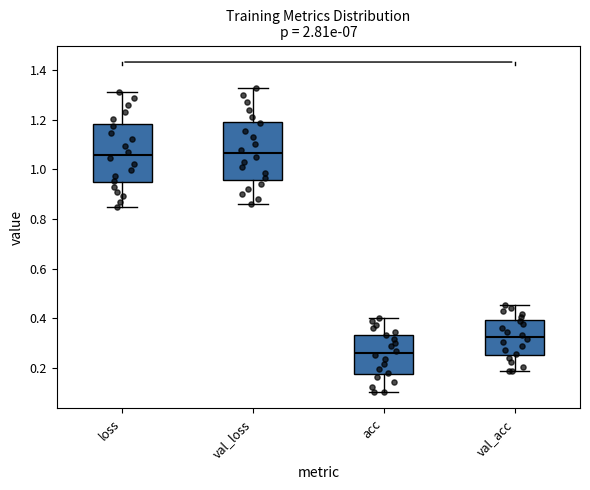

Reading left to right, read every box against the y-axis: the position of its median line, the range the box covers, and the ends of its whiskers. The values are not printed on the chart, so give them approximately, as read against the axis.

loss: median 1.06, box 0.94 to 1.18, whiskers 0.84 to 1.32
val_loss: median 1.06, box 0.96 to 1.20, whiskers 0.86 to 1.32
acc: median 0.26, box 0.18 to 0.34, whiskers 0.10 to 0.40
val_acc: median 0.32, box 0.26 to 0.40, whiskers 0.18 to 0.46